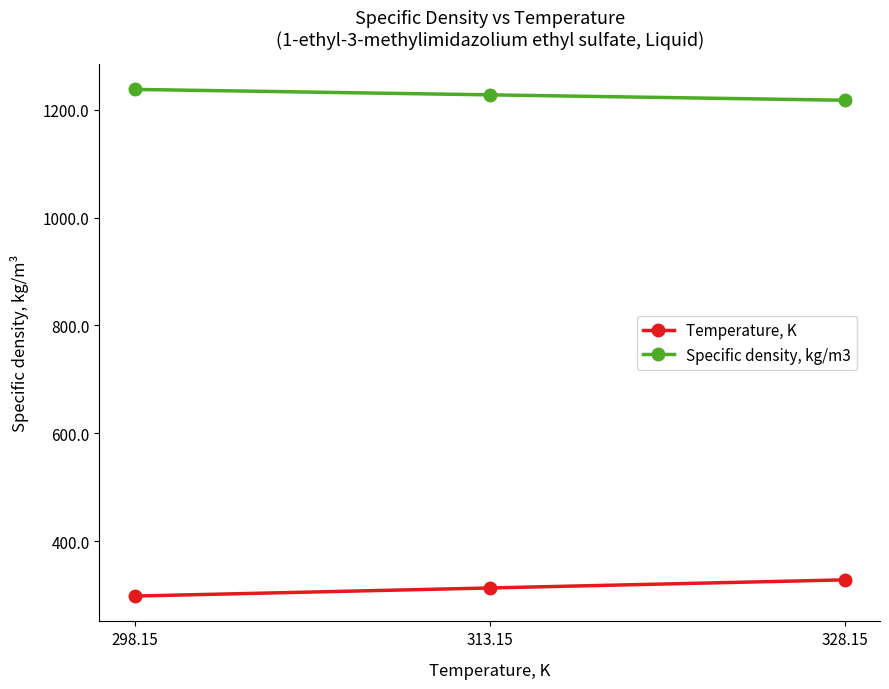

Is the value of Specific density, kg/m3 at 328.15 greater than the value of Temperature, K at 313.15?

Yes